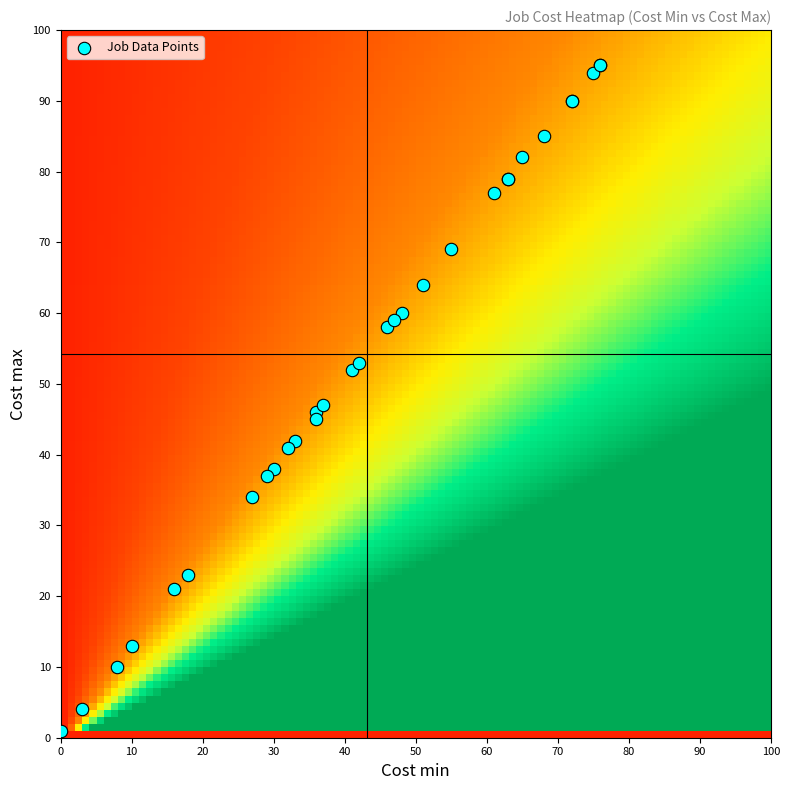

What Y value in the scatter plot is closest to 48?

47